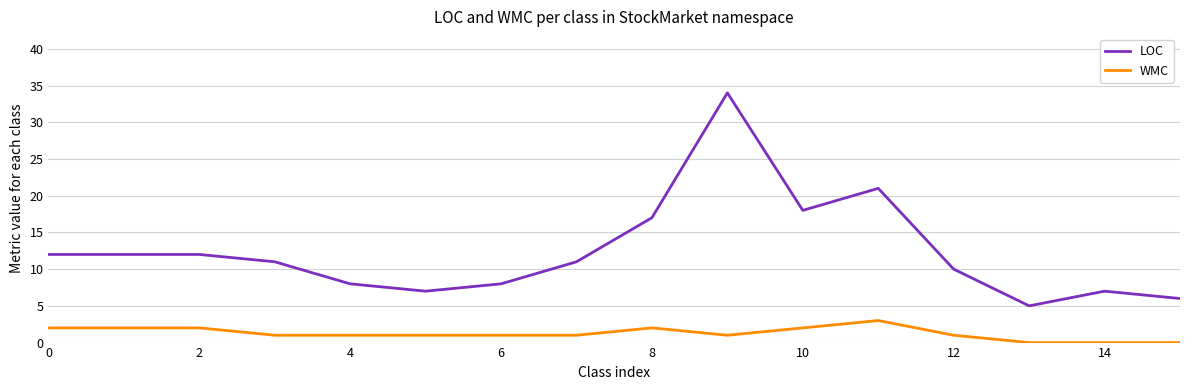

True or false: LOC and WMC cross at least once.

False